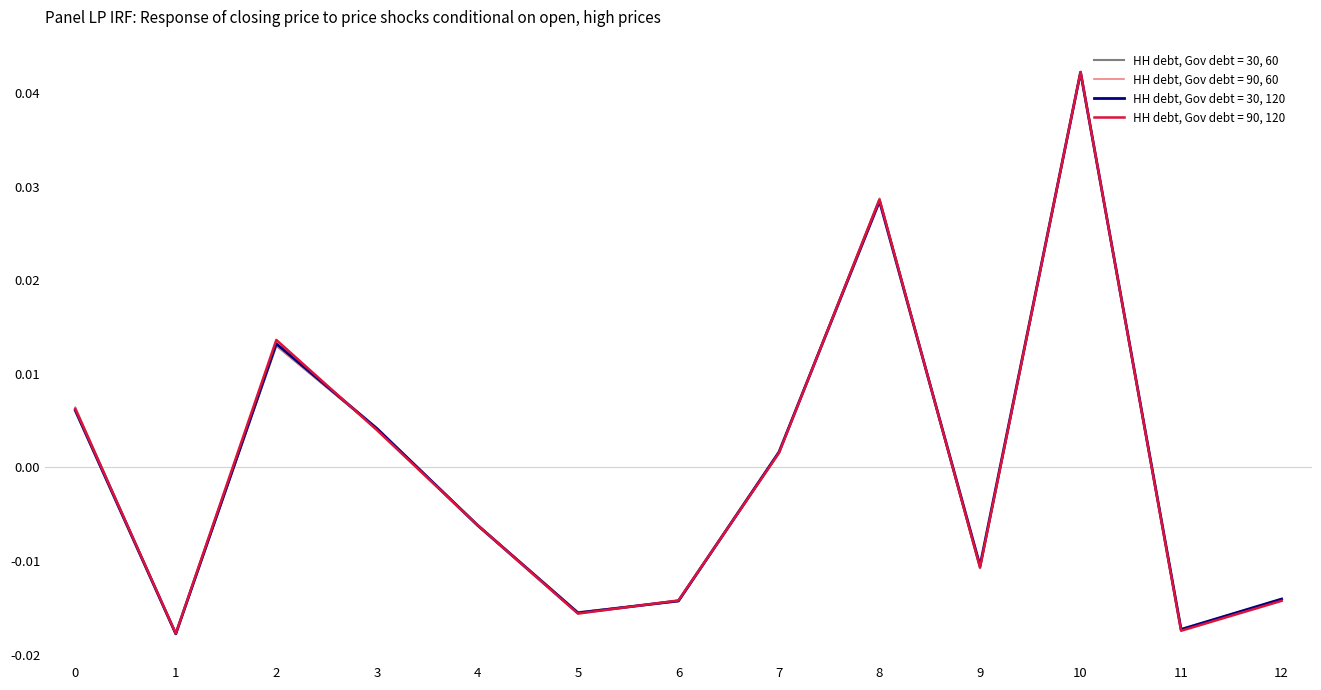

Rank the series by their maximum value, from highest to lowest.

HH debt, Gov debt = 90, 120, HH debt, Gov debt = 30, 120, HH debt, Gov debt = 30, 60, HH debt, Gov debt = 90, 60